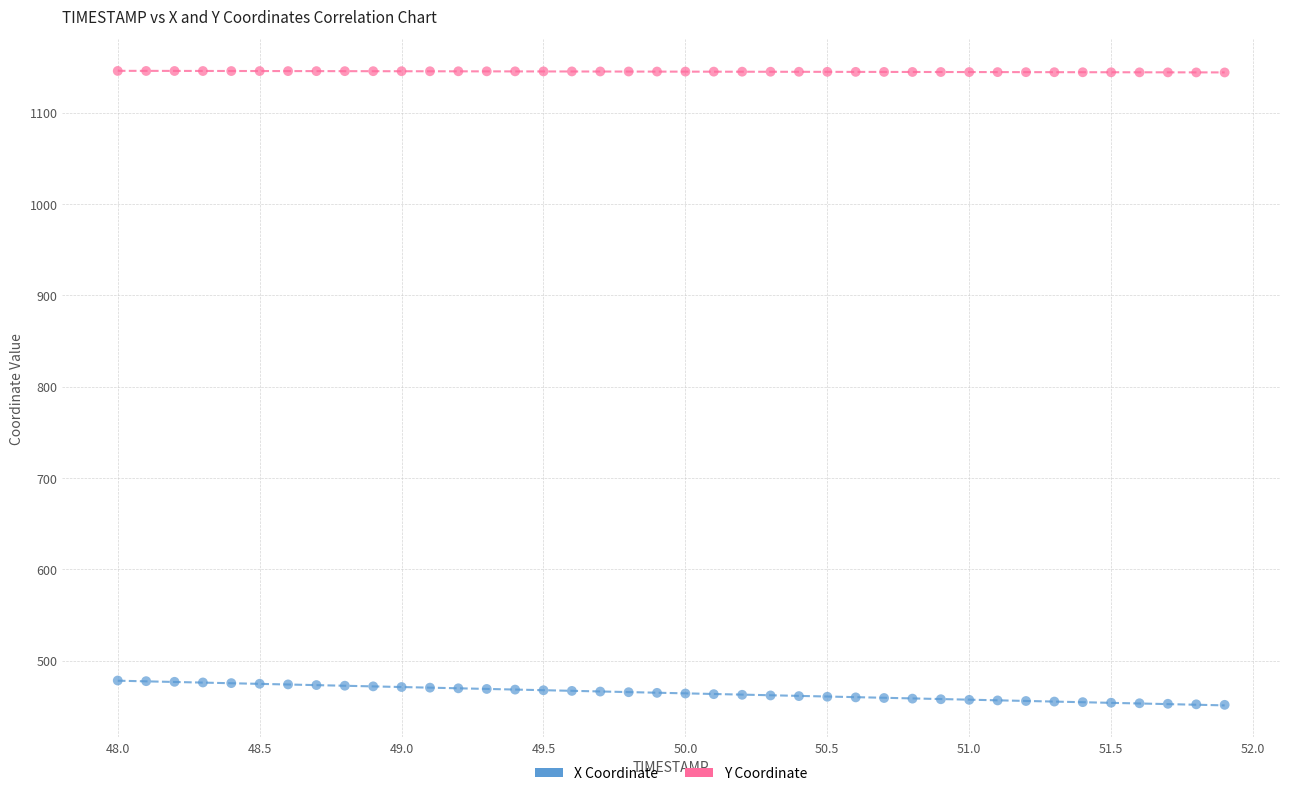

Across all data points, what is the range of Y values (max minus min)?

694.3